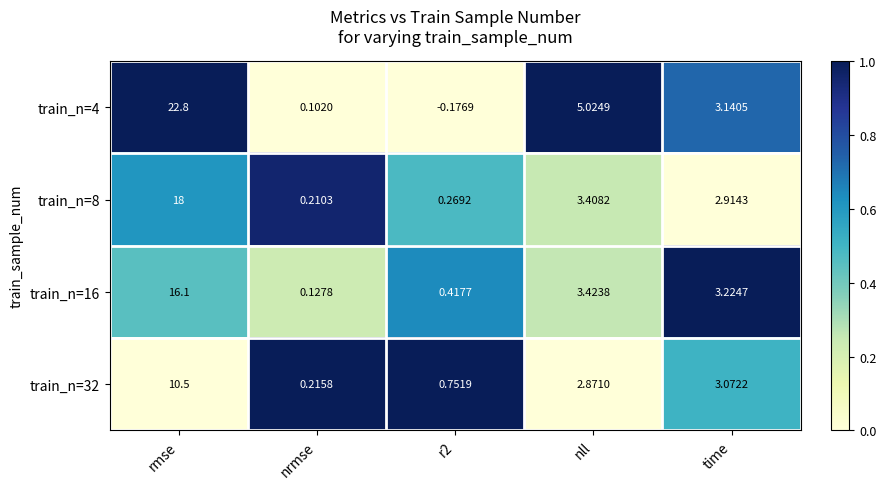

At which label does train_n=8 first exceed 2?

rmse